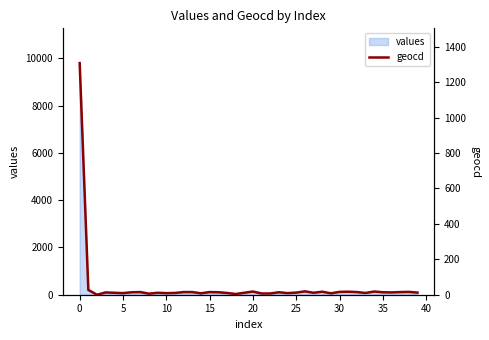

What is the highest value of the values series?

9797